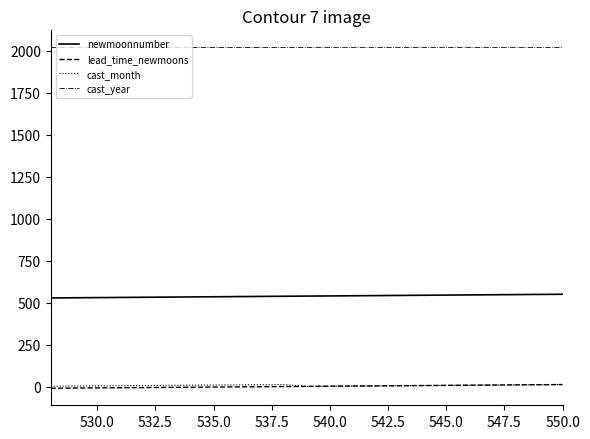

True or false: cast_year and newmoonnumber cross at least once.

False